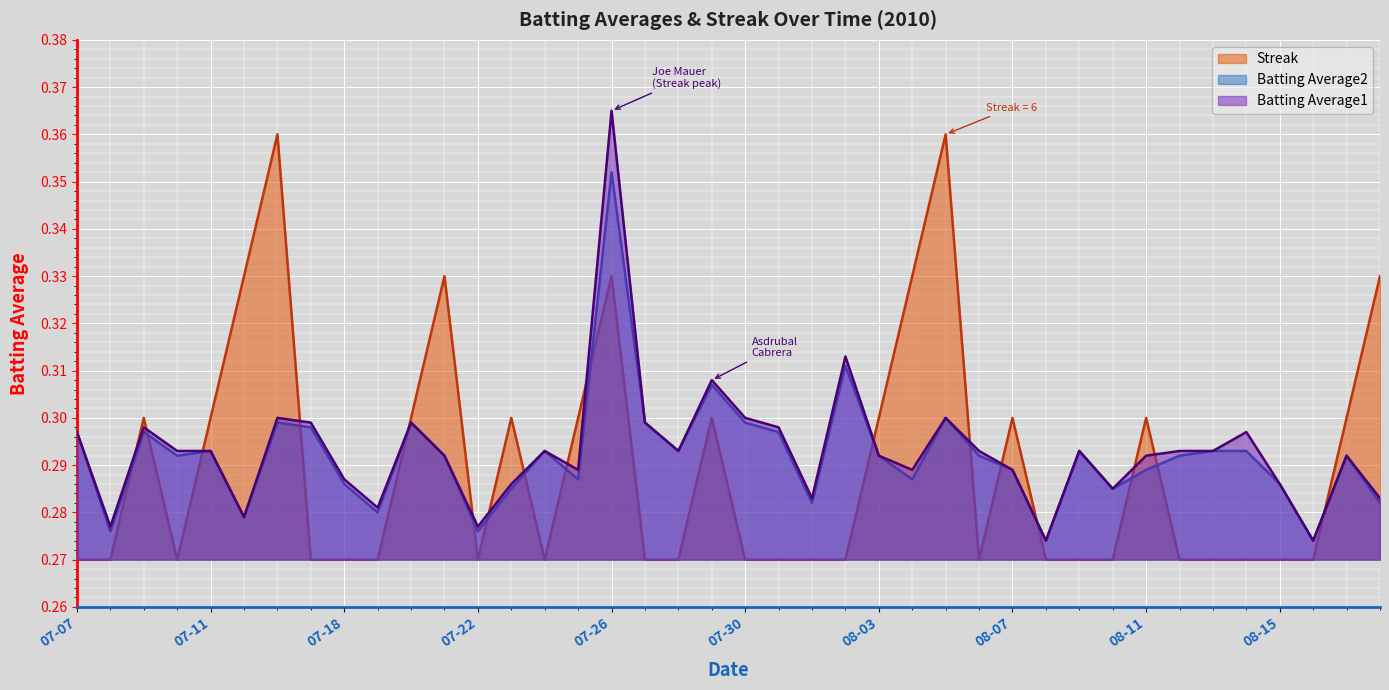

Which series has the largest range (max minus min)?

Batting Average1